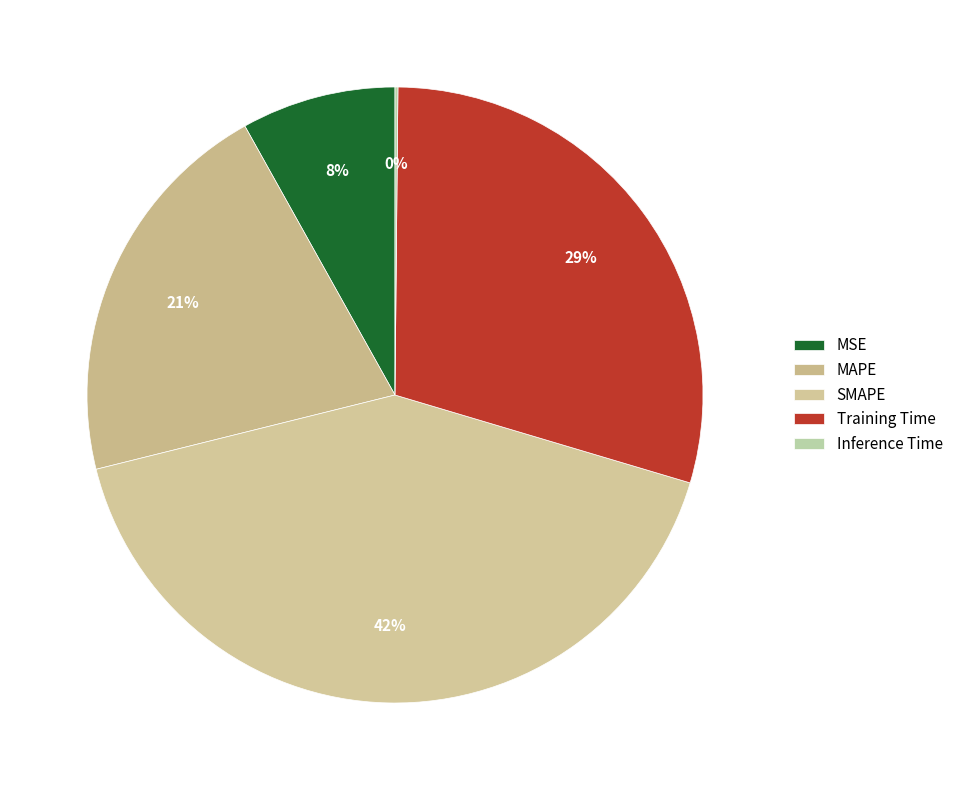

To the nearest percent, what portion does SMAPE represent?

42%